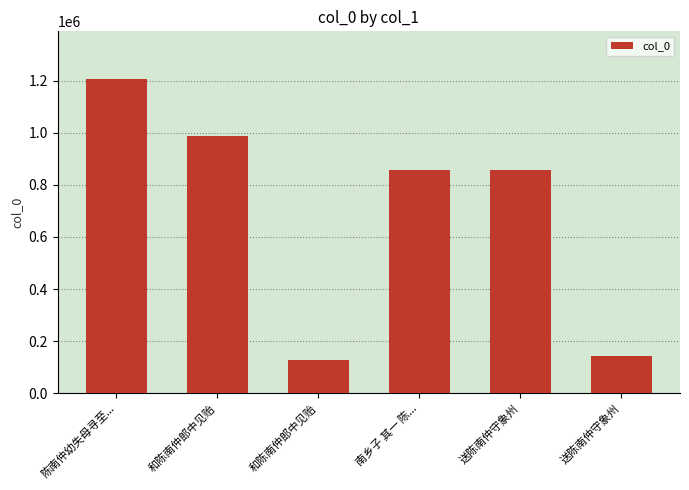

Rank the categories by value from lowest to highest.

和陈南仲郎中见贻, 送陈南仲守象州, 送陈南仲守象州, 南乡子 其一 陈..., 和陈南仲郎中见贻, 陈南仲幼失母寻至...